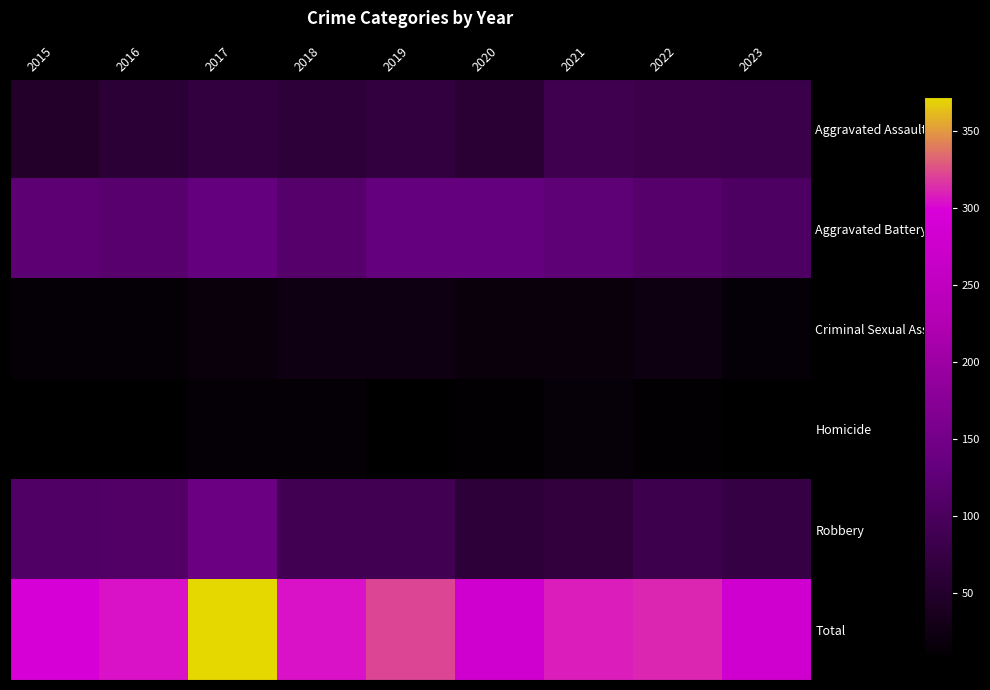

What is the greatest value displayed?

372